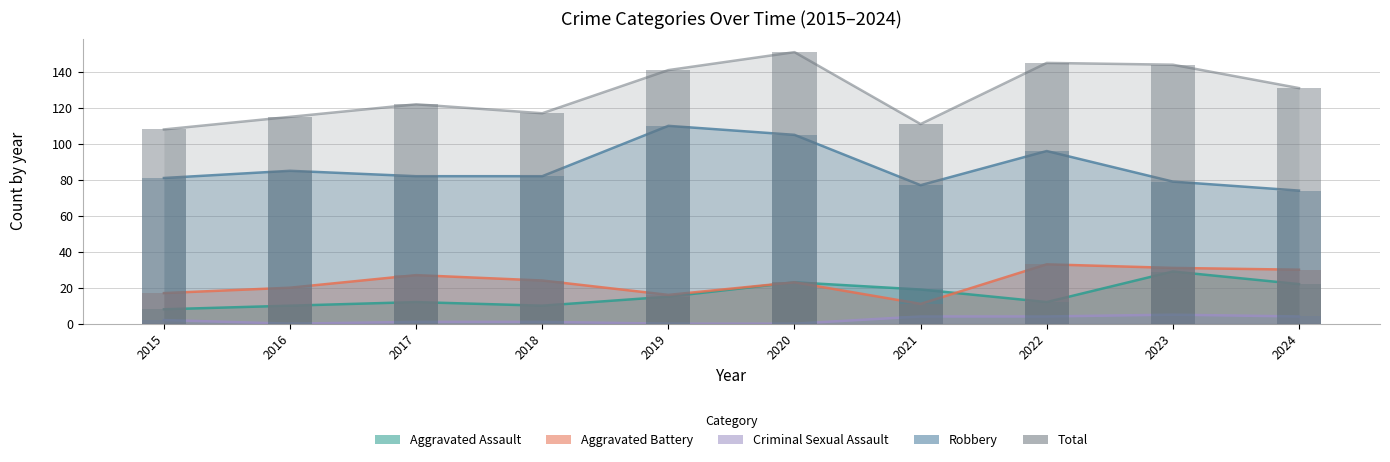

Which series has the largest range (max minus min)?

Total